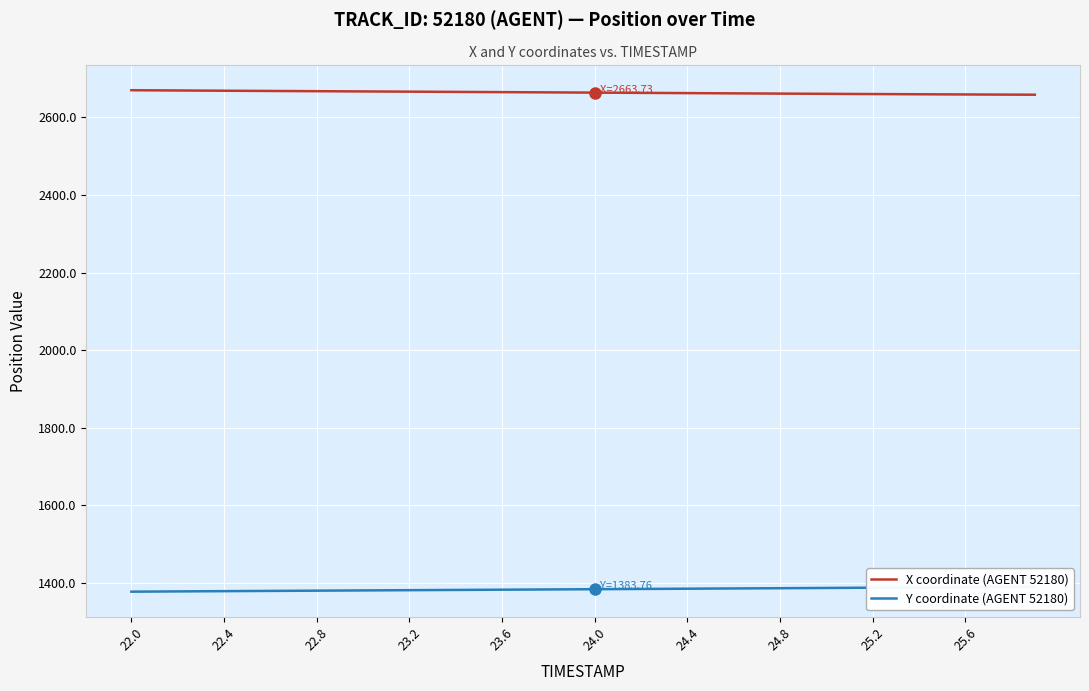

The Y coordinate (AGENT 52180) series shows 294.7 at 38. True or false?

False